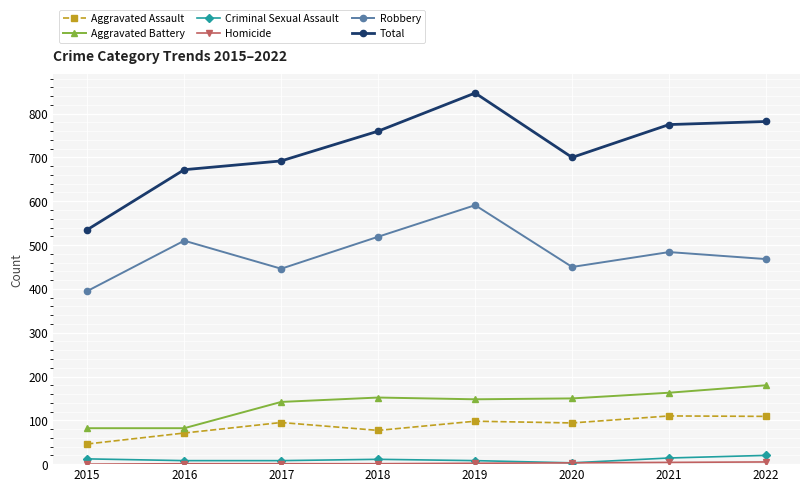

Which label corresponds to the largest value in the chart?

2019